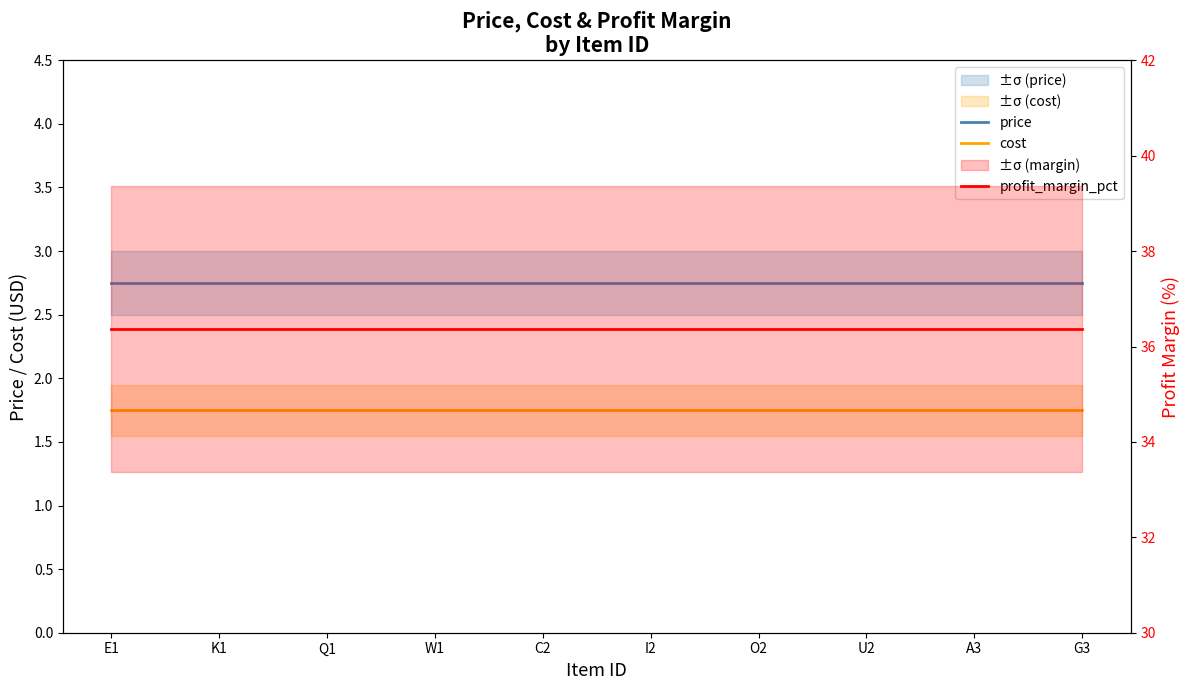

What is the label of the 3rd point from the left?

Q1